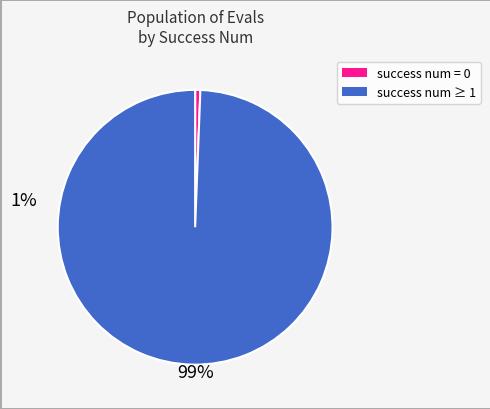

Does any single category account for the majority?

Yes